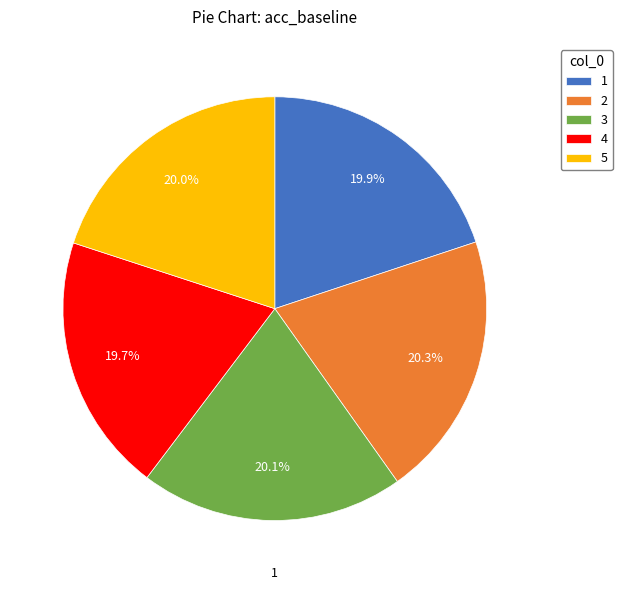

How much of the chart is everything except 2?

79.7%